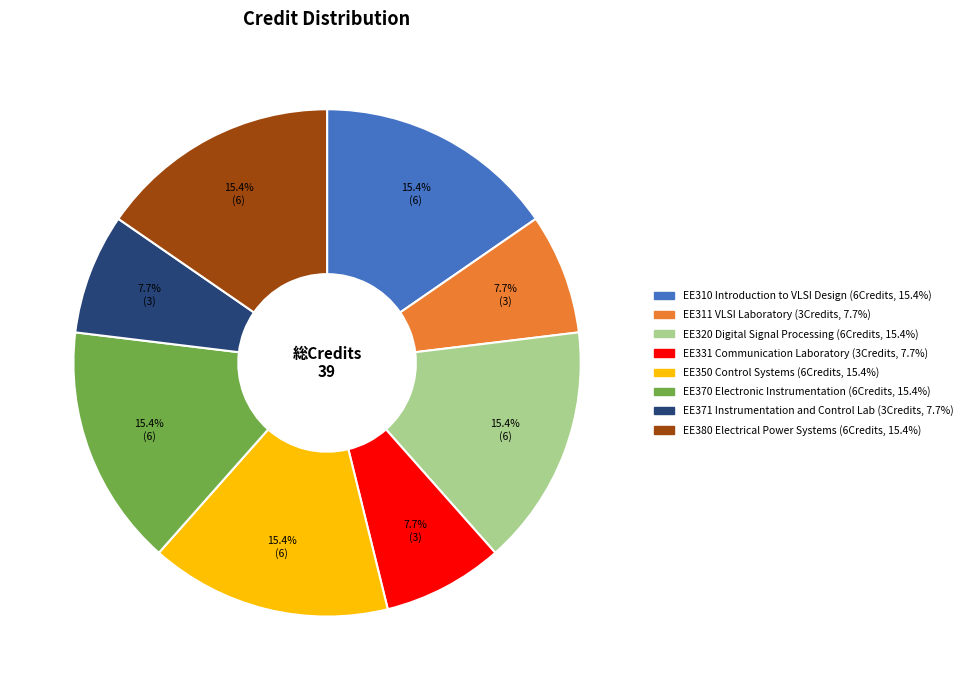

Combined, what portion of the pie is EE331 Communication Laboratory and EE371 Instrumentation and Control Lab?

15.4%